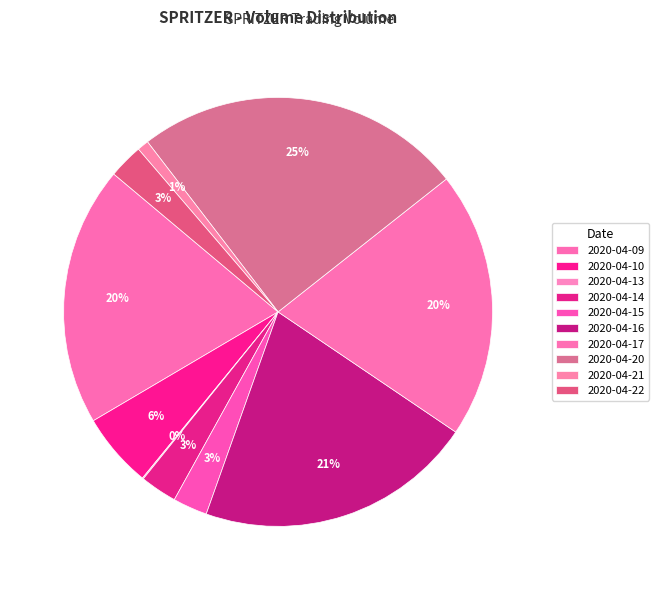

Count the number of slices in the pie.

10